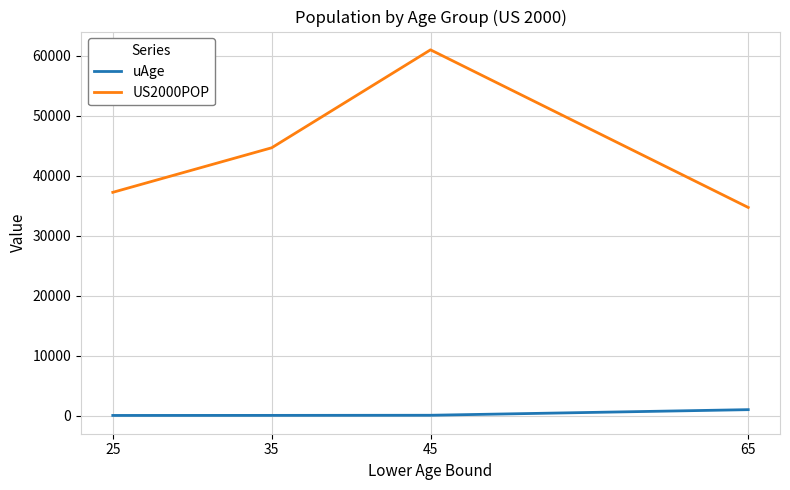

True or false: US2000POP and uAge cross at least once.

False